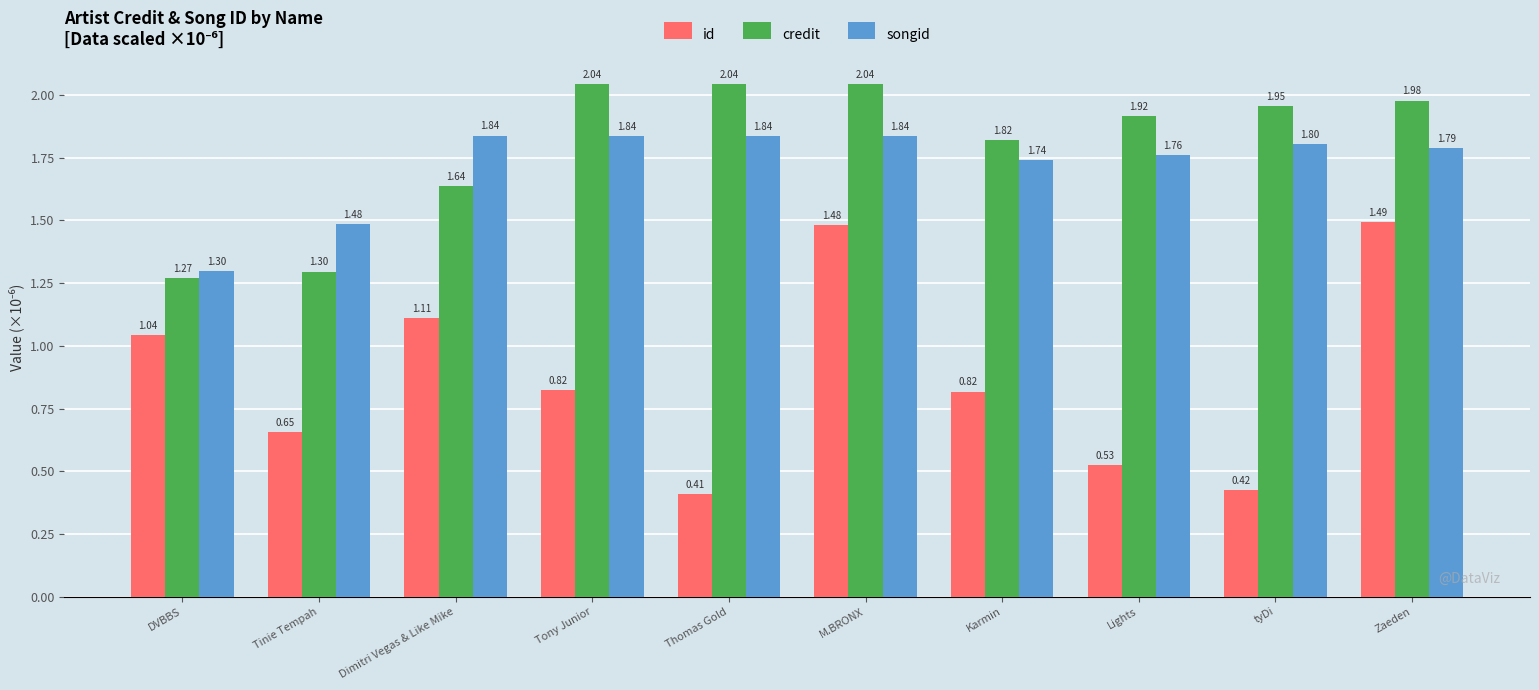

Are the bars horizontal?

No